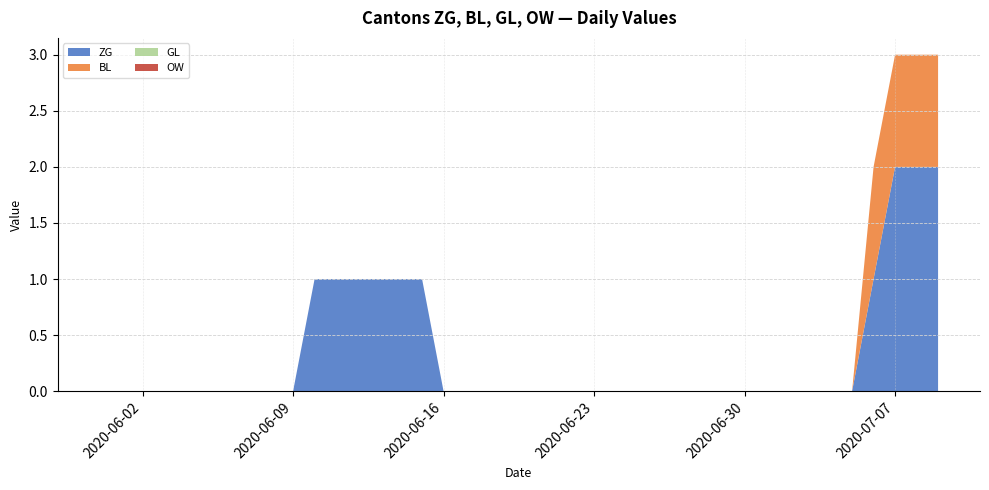

Reading left to right, what are all the values shown in this chart?

ZG: 0	0	0	0	0	0	0	0	0	0	1	1	1	1	1	1	0	0	0	0	0	0	0	0	0	0	0	0	0	0	0	0	0	0	0	0	1	2	2	2
BL: 0	0	0	0	0	0	0	0	0	0	0	0	0	0	0	0	0	0	0	0	0	0	0	0	0	0	0	0	0	0	0	0	0	0	0	0	1	1	1	1
GL: 0	0	0	0	0	0	0	0	0	0	0	0	0	0	0	0	0	0	0	0	0	0	0	0	0	0	0	0	0	0	0	0	0	0	0	0	0	0	0	0
OW: 0	0	0	0	0	0	0	0	0	0	0	0	0	0	0	0	0	0	0	0	0	0	0	0	0	0	0	0	0	0	0	0	0	0	0	0	0	0	0	0